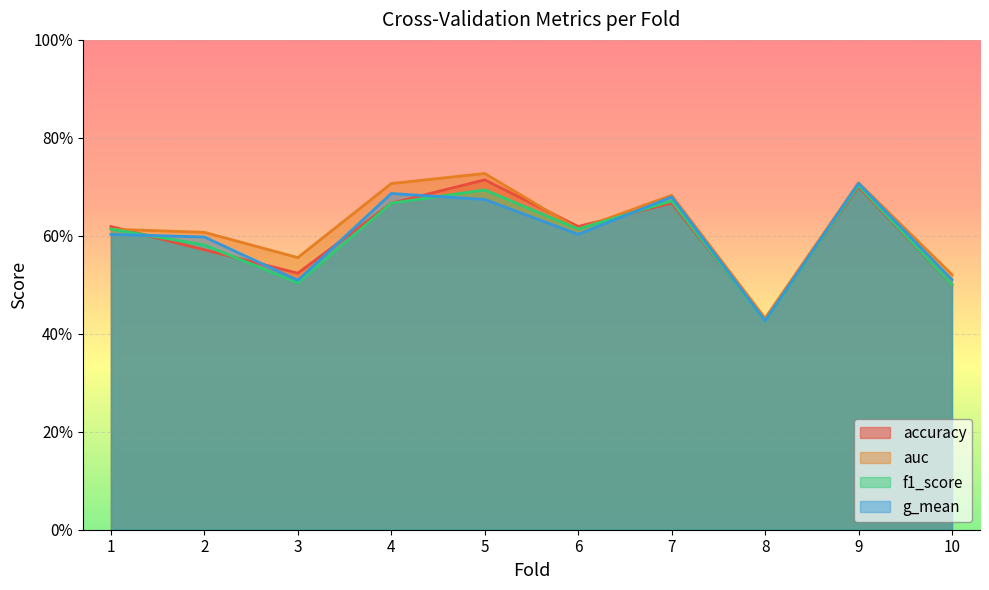

The auc series shows 0.3 at 3. True or false?

False